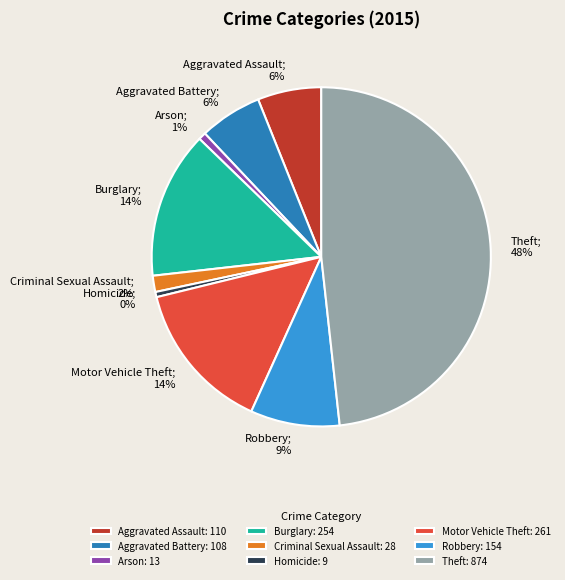

Count the number of slices in the pie.

9